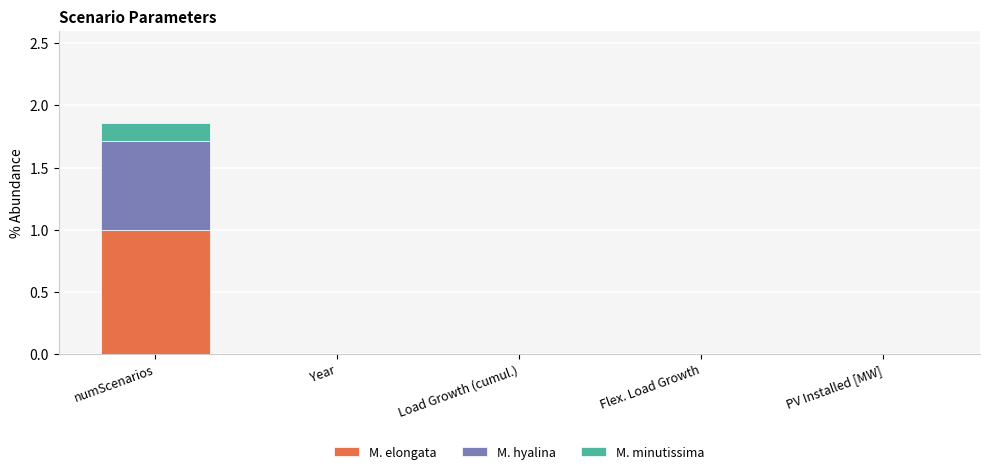

Is it true that M. elongata equals -0.6 at Load Growth (cumul.)?

False